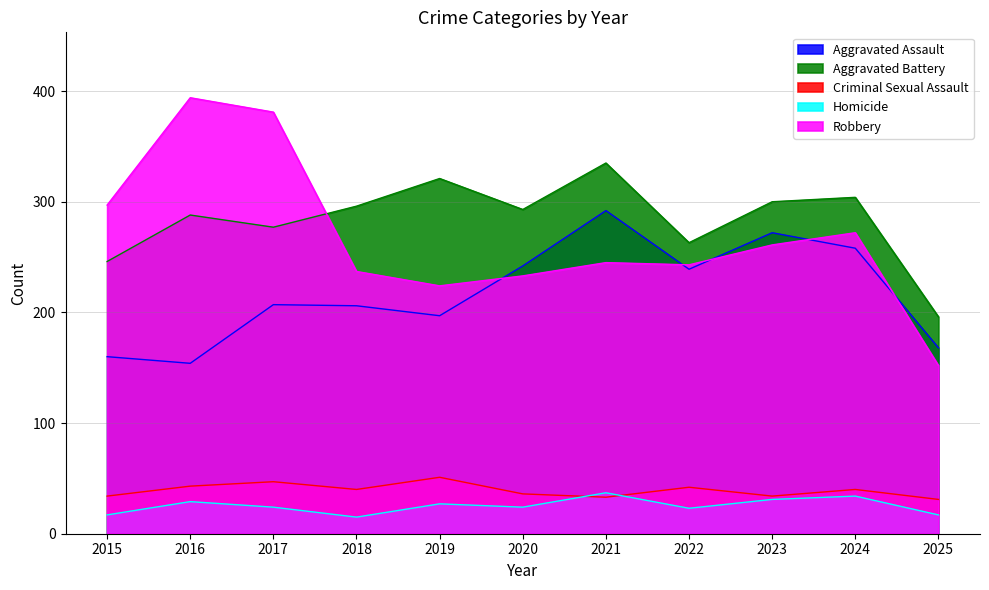

The Aggravated Battery series shows 288 at 2016. True or false?

True